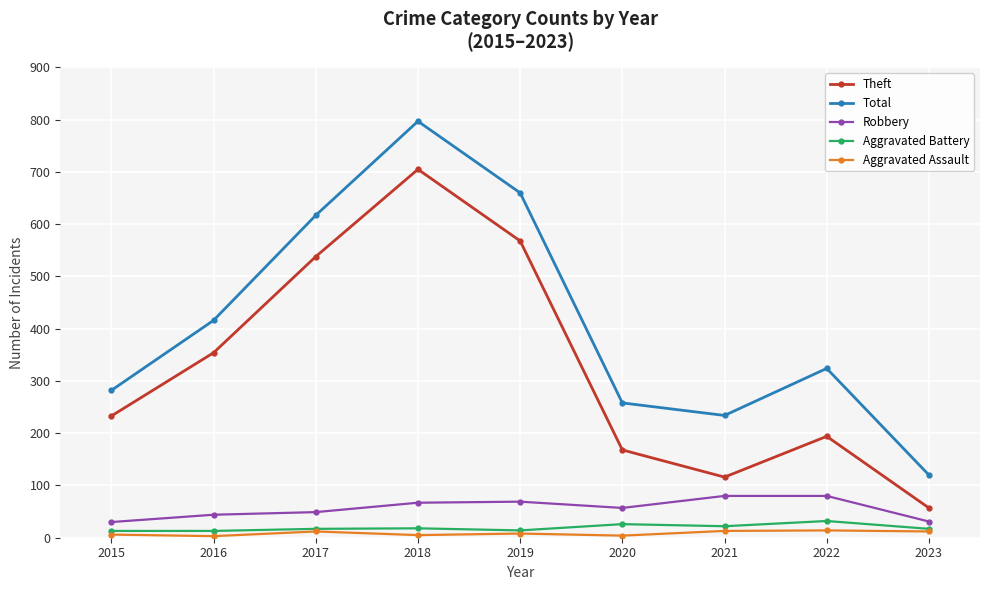

Is it true that Theft equals 57 at 2023?

True